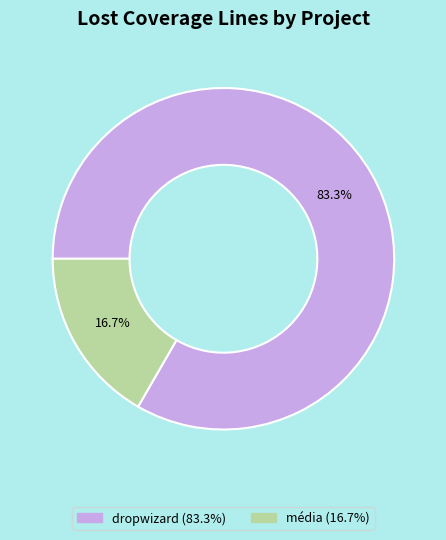

How many slices are in this pie chart?

2